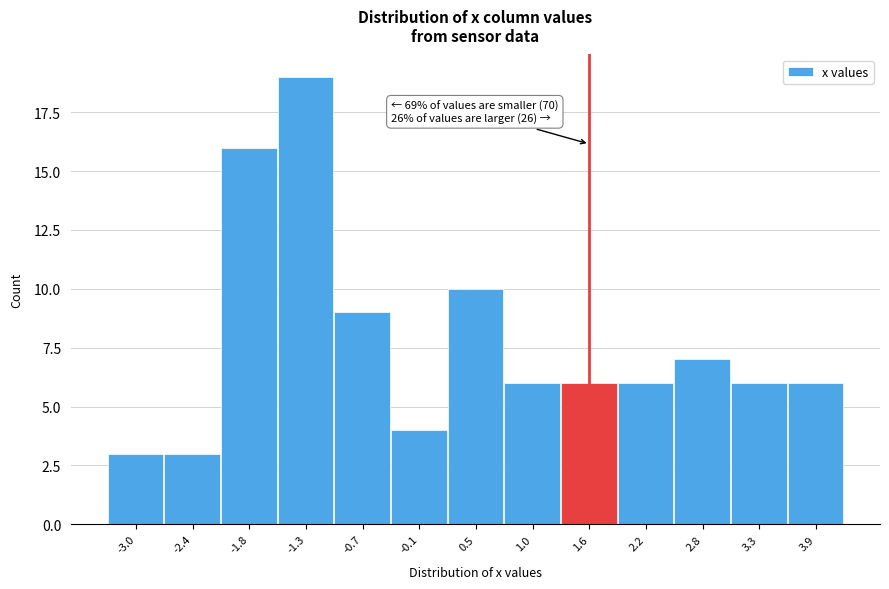

Reading right to left, what are all the values shown in this chart?

3.9=6	3.3=6	2.8=7	2.2=6	1.6=6	1.0=6	0.5=10	-0.1=4	-0.7=9	-1.3=19	-1.8=16	-2.4=3	-3.0=3